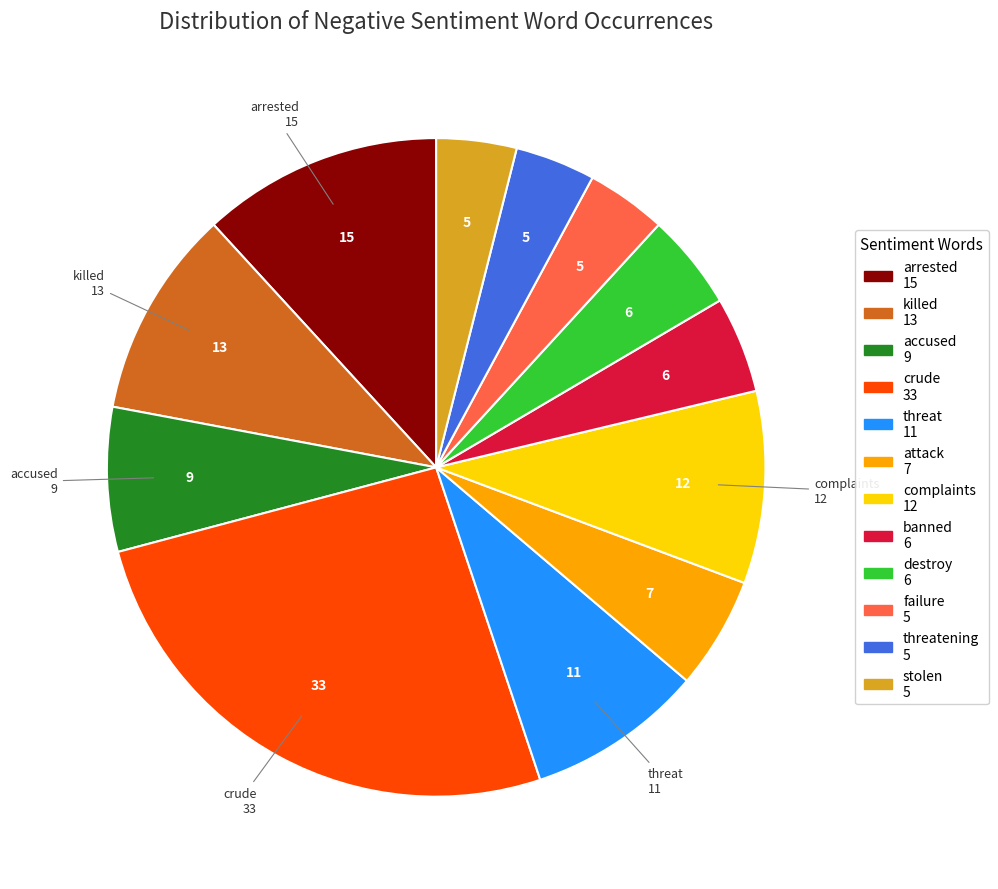

Is there a majority slice in this chart?

No